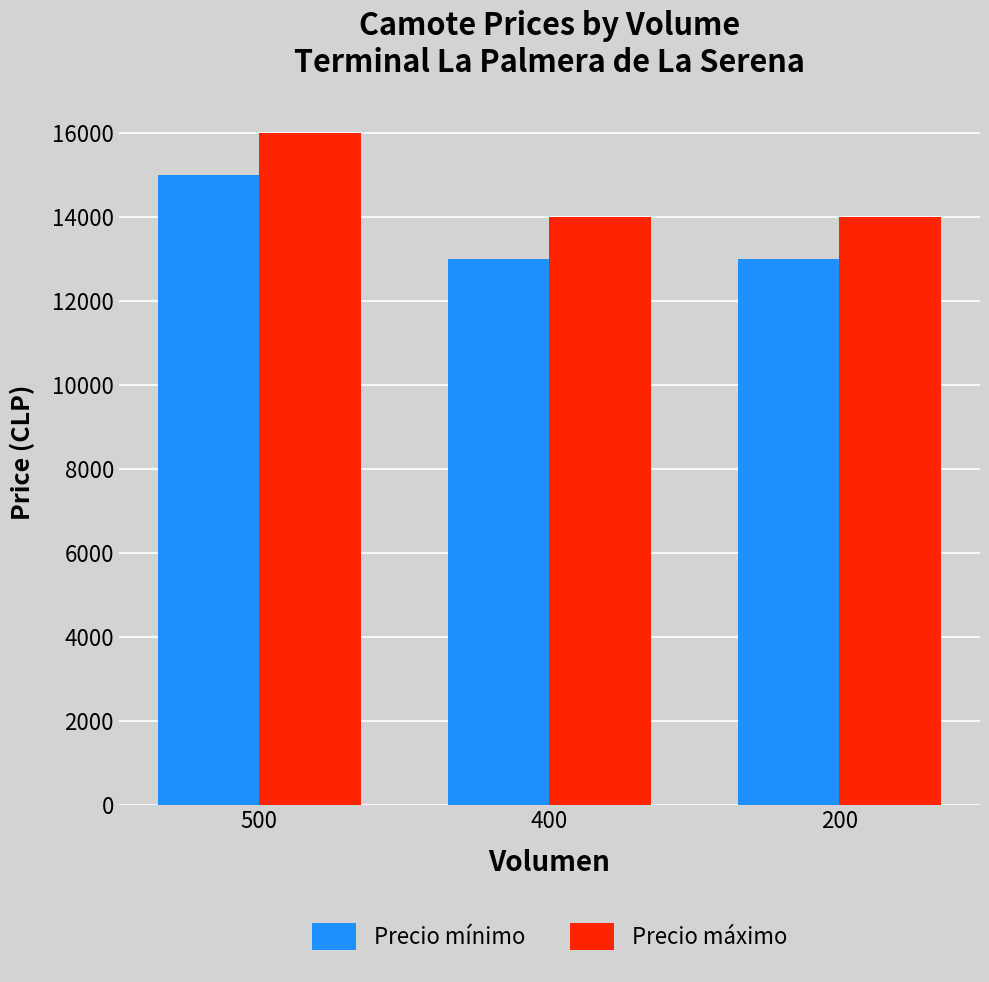

The value of Precio máximo at 500 is 21594. True or false?

False